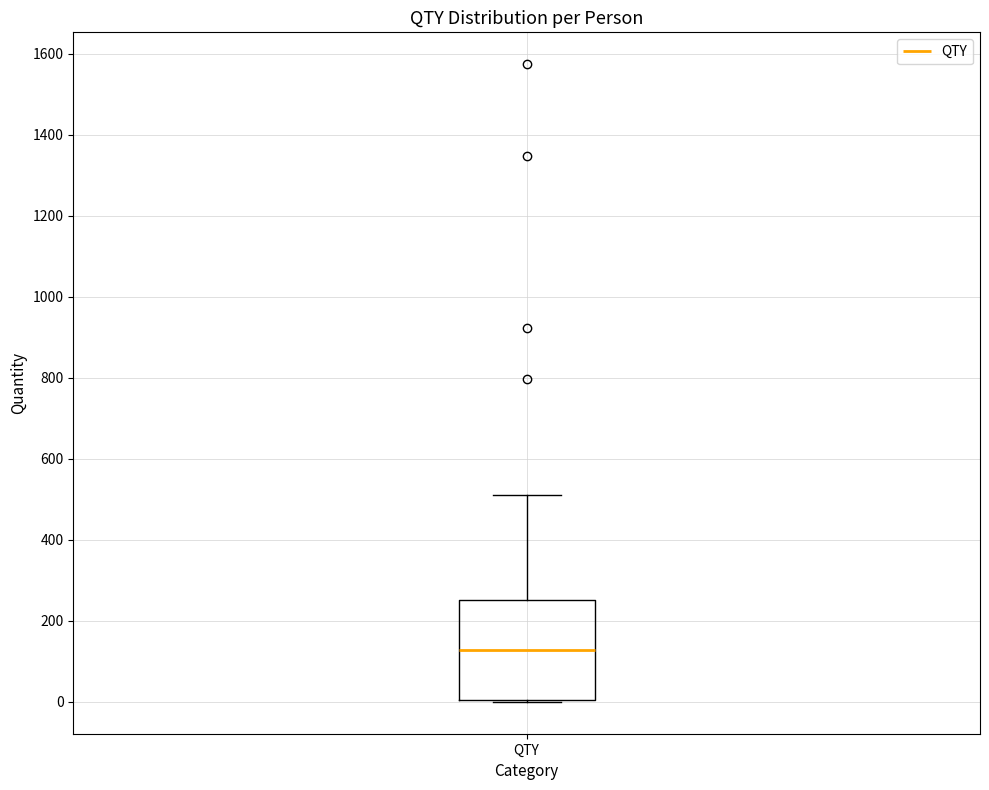

Transcribe this box plot: give where the median line is, the range the box spans, and where the two whiskers end, as read against the y-axis. The values are not printed on the chart, so give them approximately, as read against the axis.

median 120, box 0 to 260, whiskers 0 to 520